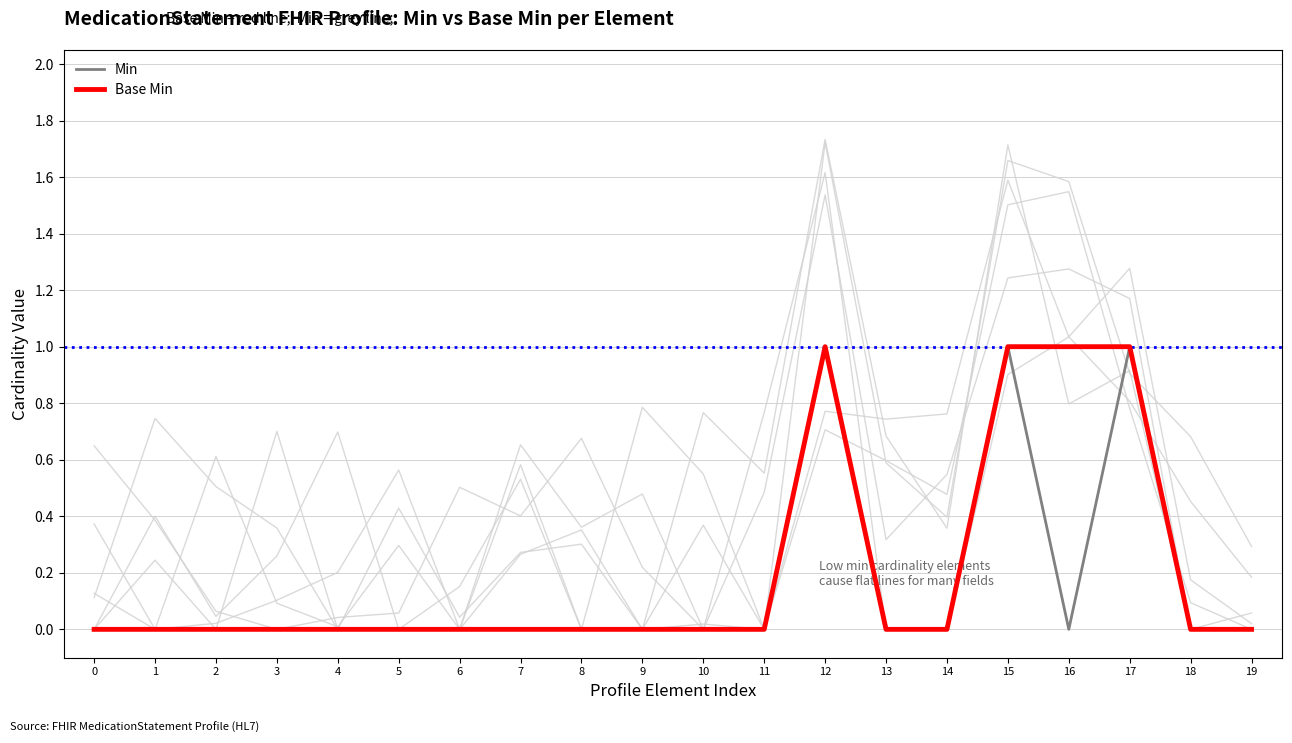

True or false: Min and Base Min cross at least once.

False